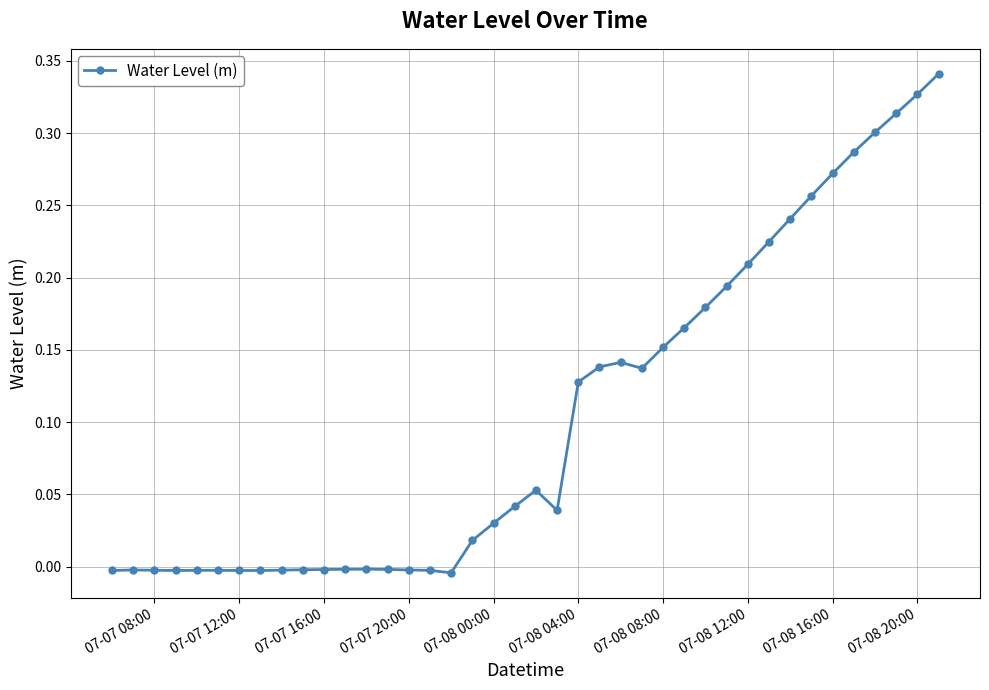

True or false: there are more than 0 points higher than both neighbors.

True